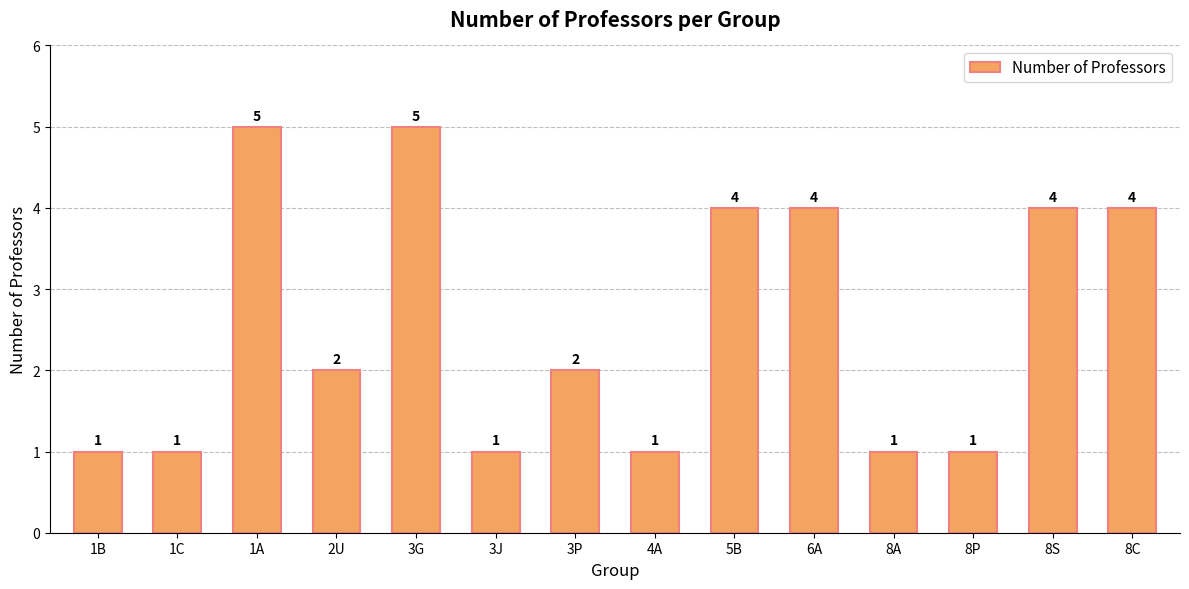

How many bars are there in total?

14